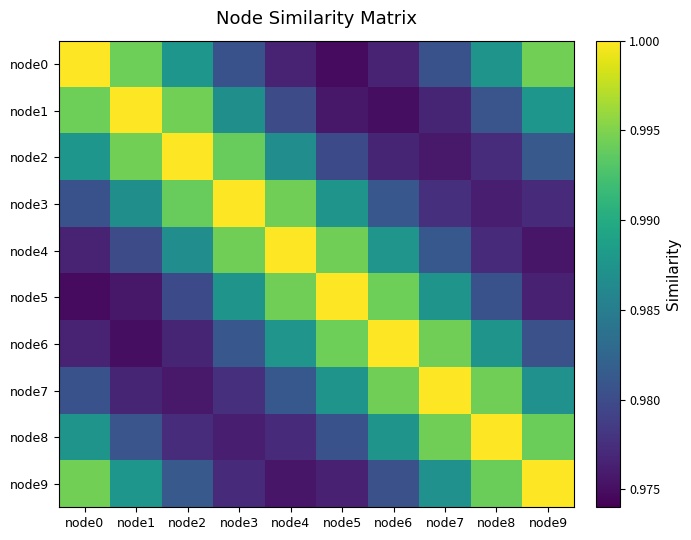

At how many categories does at least one series exceed 0?

10